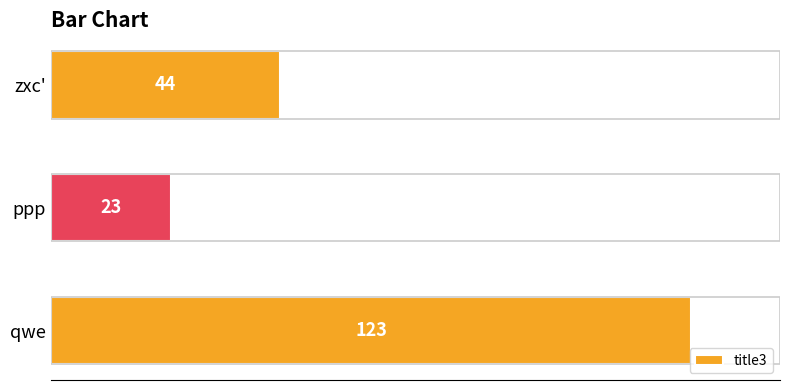

What is the approximate value at ppp?

23